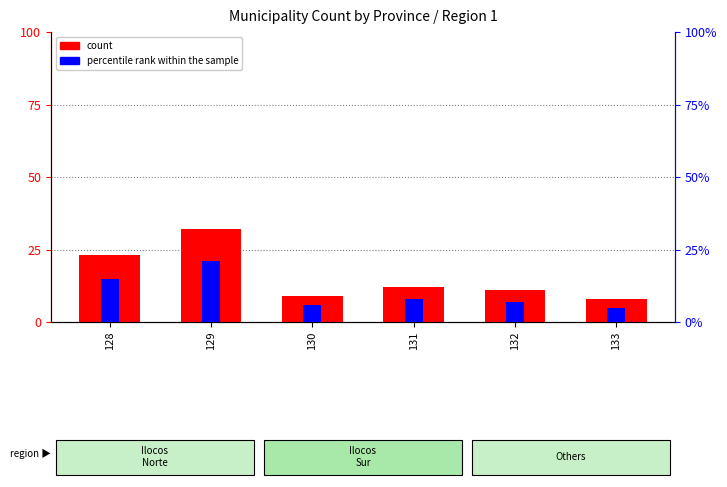

How many groups of bars are there?

6